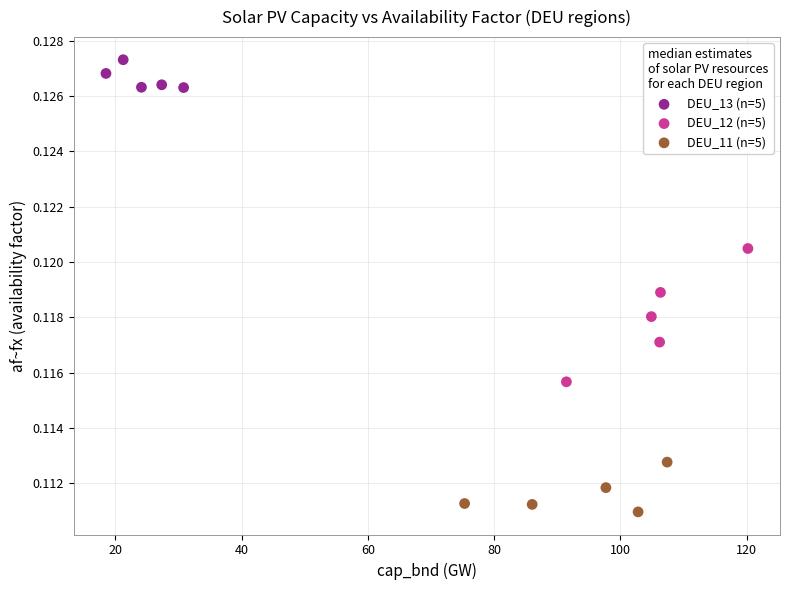

Which series has the largest Y range (max minus min)?

DEU_12 (n=5)